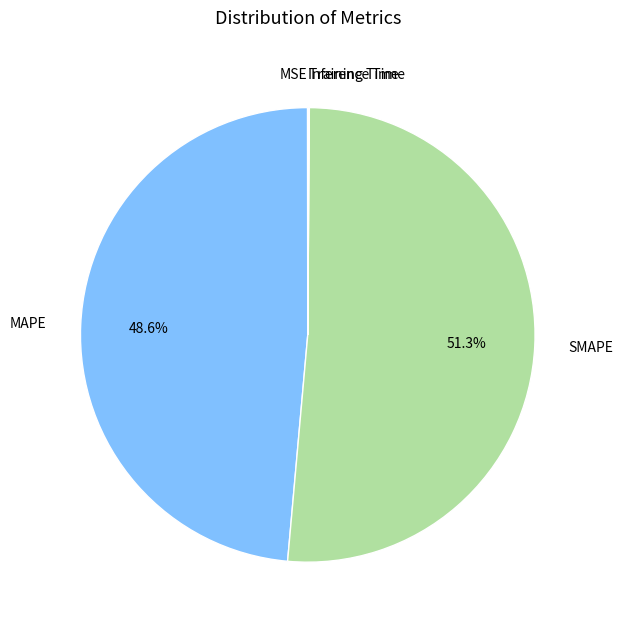

Which category has the biggest portion of the pie?

SMAPE